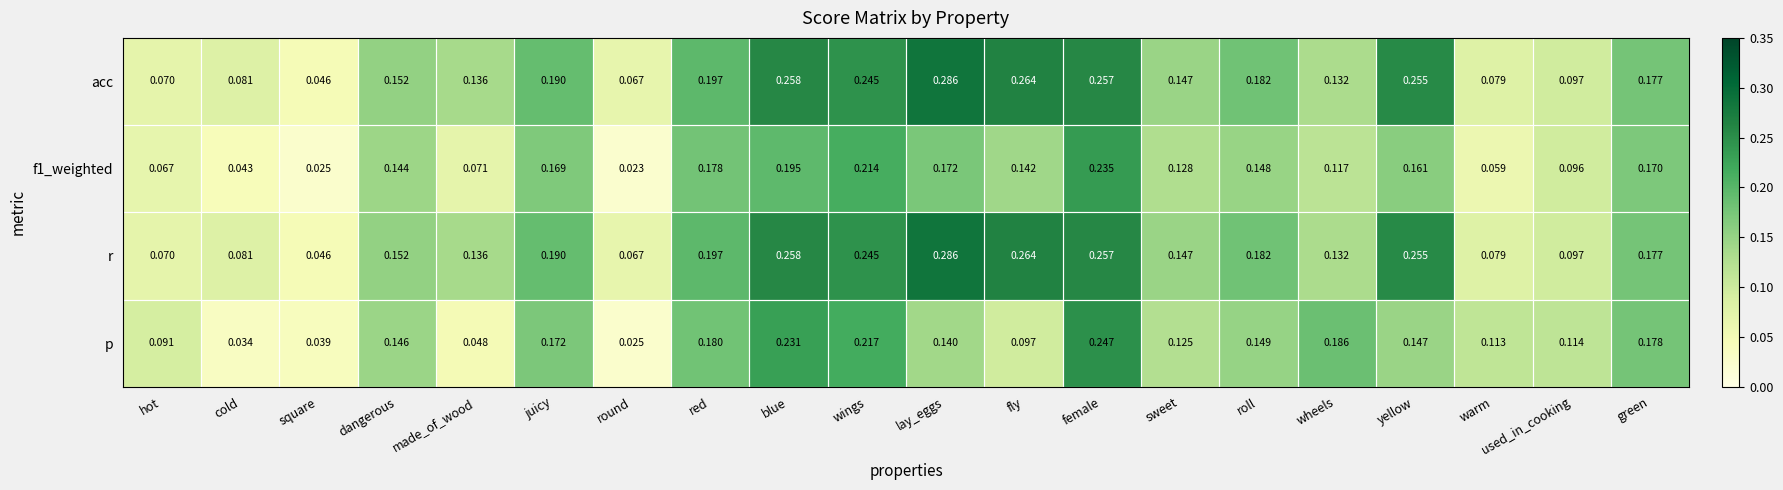

What is the total value across all series at yellow?

0.8